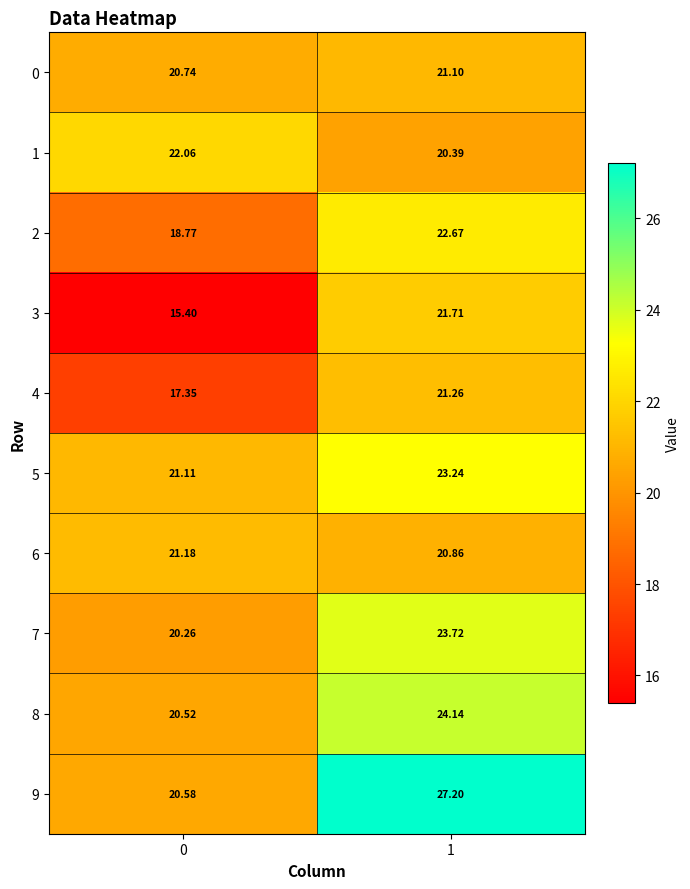

Is the value of 7 at 0 greater than the value of 1 at 1?

No